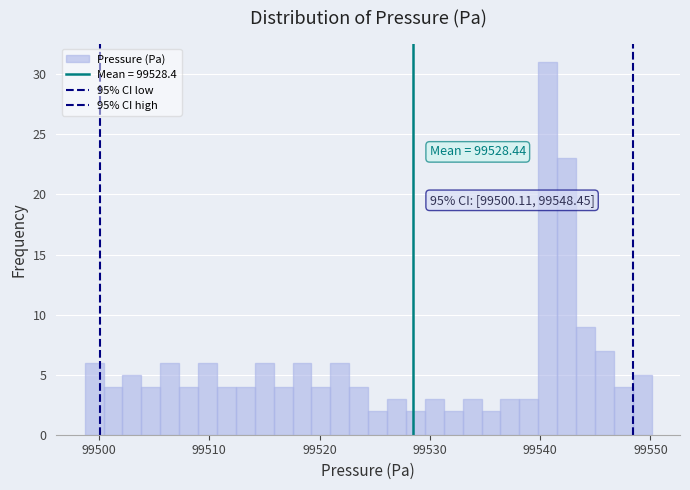

Around what value on the x-axis is the tallest bar? Give the approximate position of its centre, as read against the axis.

99541